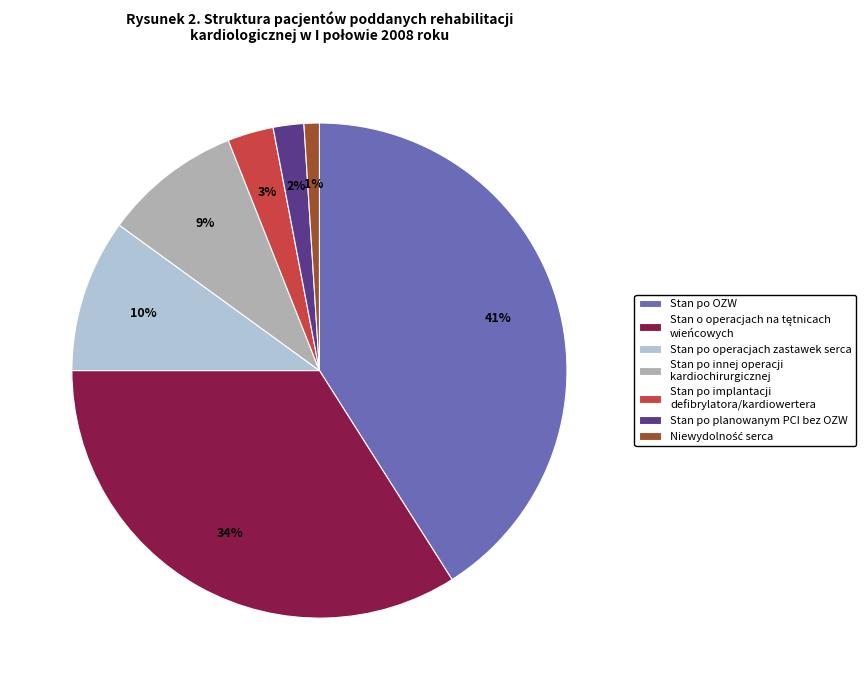

Is the sum of Stan po planowanym PCI bez OZW and Stan po implantacji defibrylatora/kardiowertera greater than half?

No